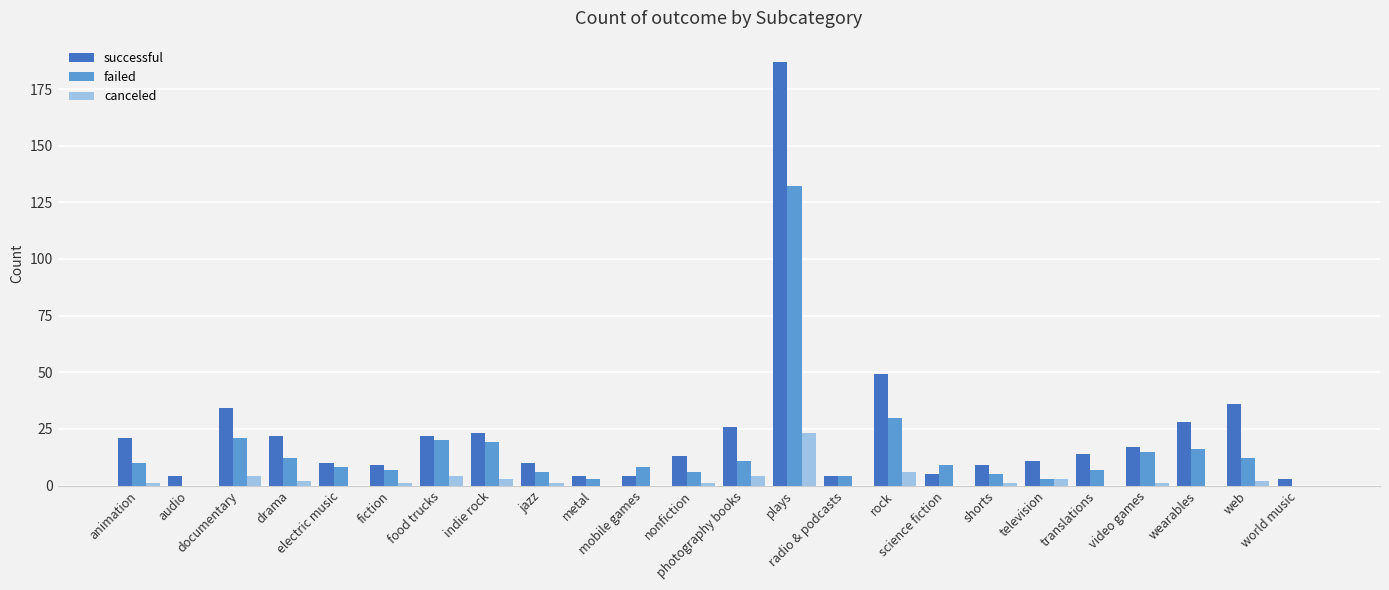

The canceled series shows 0 at world music. True or false?

True